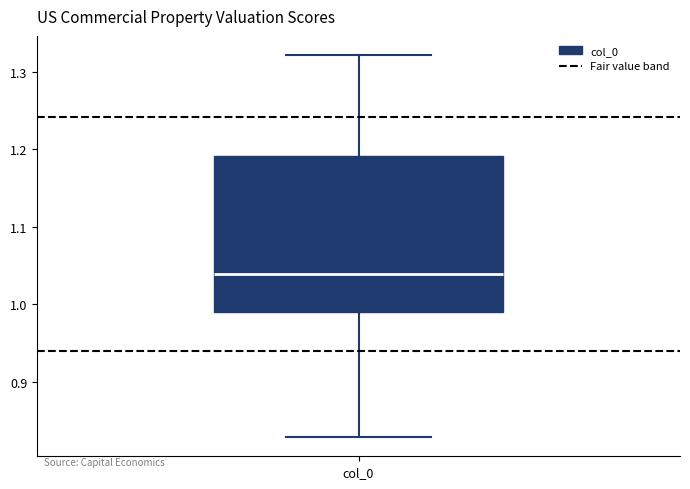

Transcribe this box plot: give where the median line is, the range the box spans, and where the two whiskers end, as read against the y-axis. The values are not printed on the chart, so give them approximately, as read against the axis.

median 1.04, box 0.99 to 1.19, whiskers 0.83 to 1.32